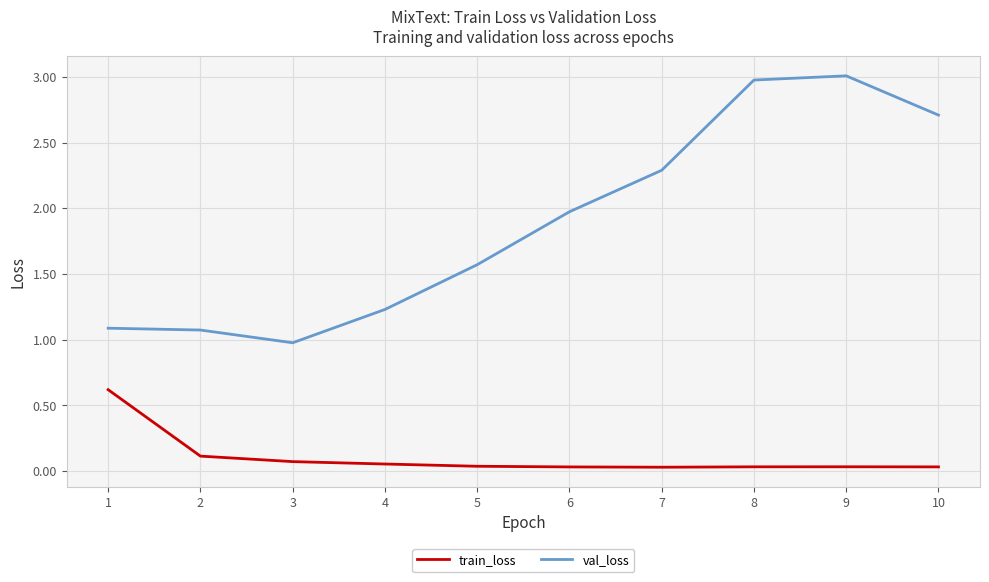

At 10, list the series in order from largest to smallest.

val_loss, train_loss